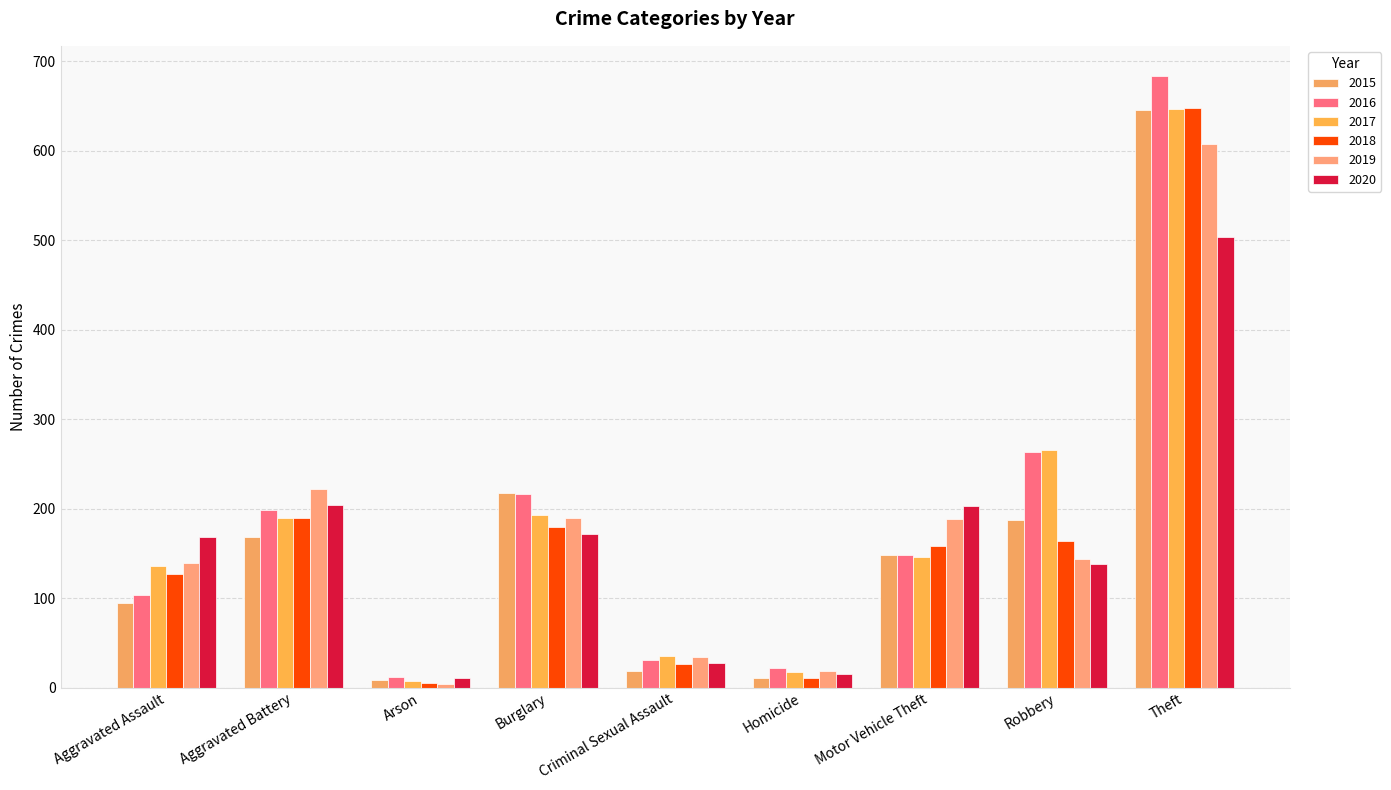

Which has a higher value, Aggravated Battery or Robbery?

Robbery